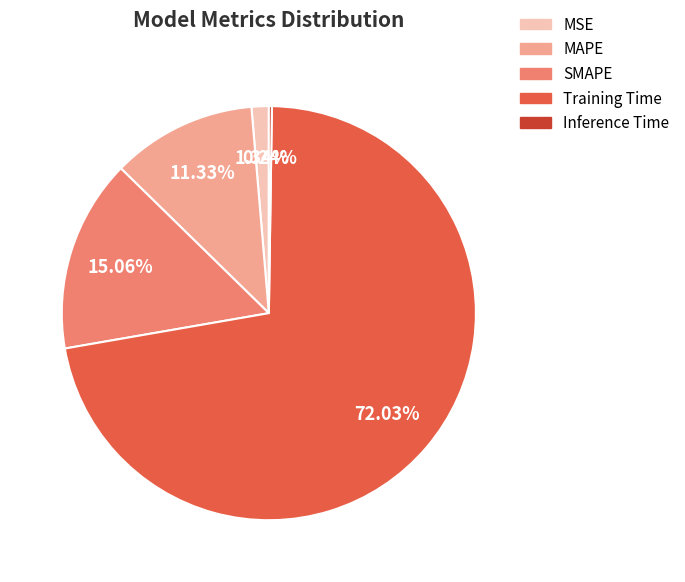

Is MSE the majority of the pie?

No